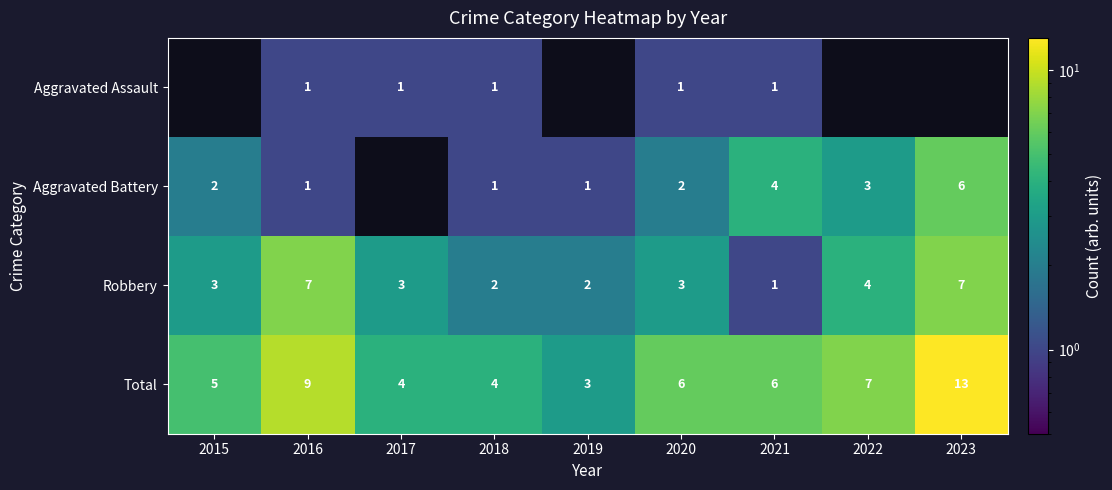

Is the value of Aggravated Battery at 2015 greater than the value of Total at 2015?

No